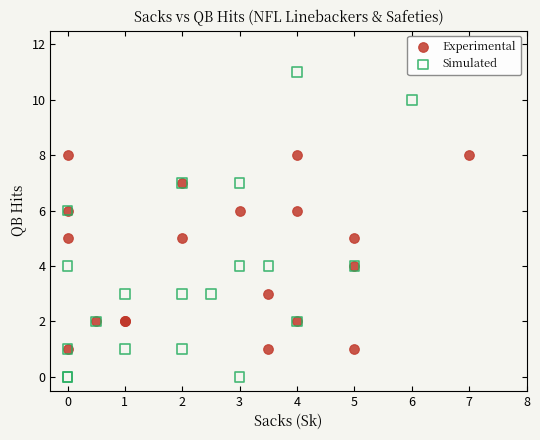

Which series reaches the maximum Y coordinate?

Simulated